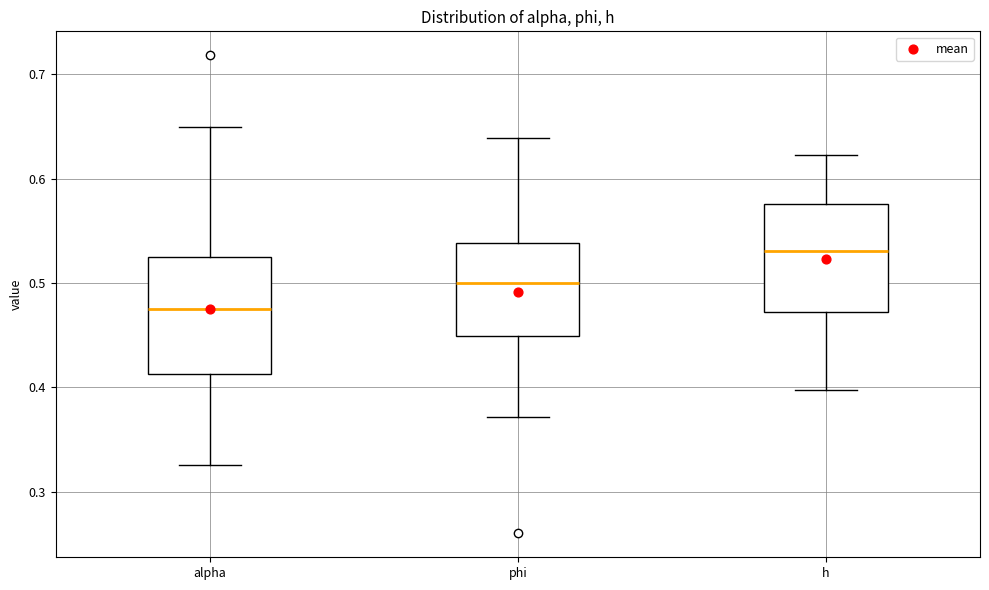

Reading left to right, transcribe this box plot: for each box, give where its median line is, the range the box spans, and where its two whiskers end, as read against the y-axis. The values are not printed on the chart, so give them approximately, as read against the axis.

alpha: median 0.48, box 0.41 to 0.53, whiskers 0.33 to 0.65
phi: median 0.50, box 0.45 to 0.54, whiskers 0.37 to 0.64
h: median 0.53, box 0.47 to 0.58, whiskers 0.40 to 0.62